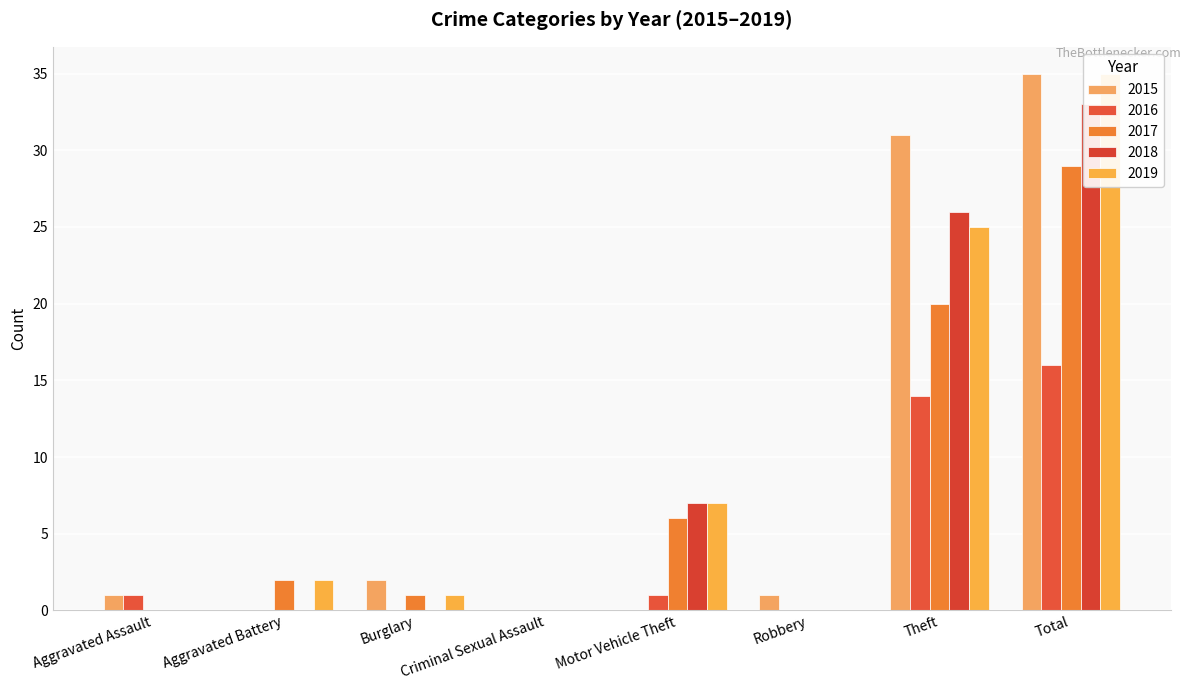

List the series in order of their peak value, lowest first.

2016, 2017, 2018, 2015, 2019